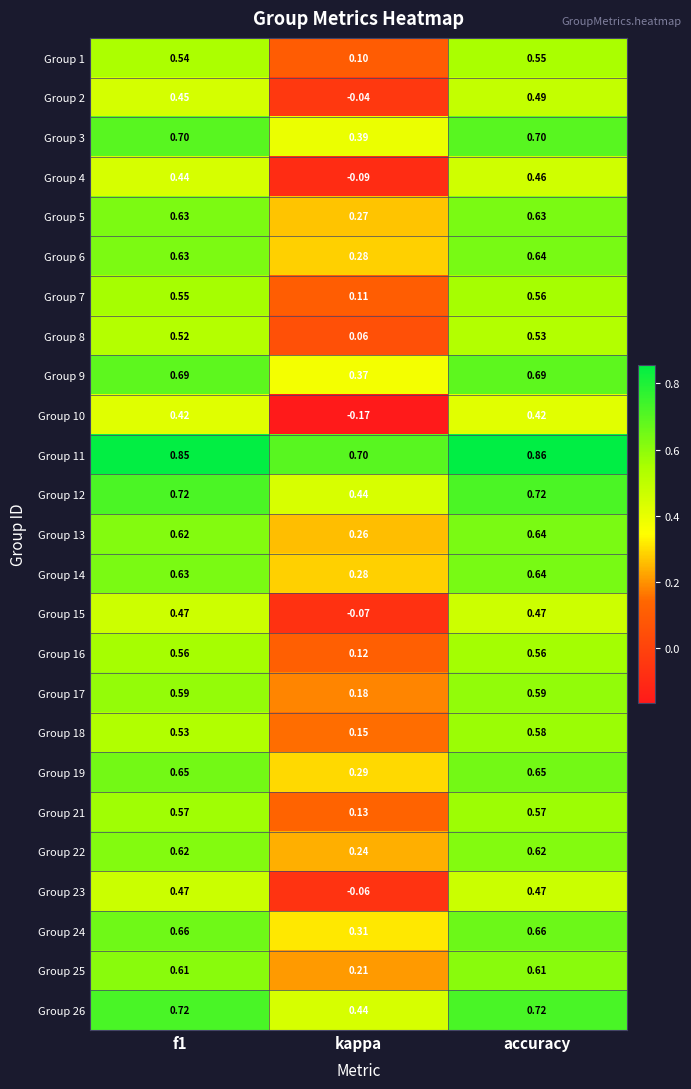

Where is Group 15 nearest to the value 0?

kappa